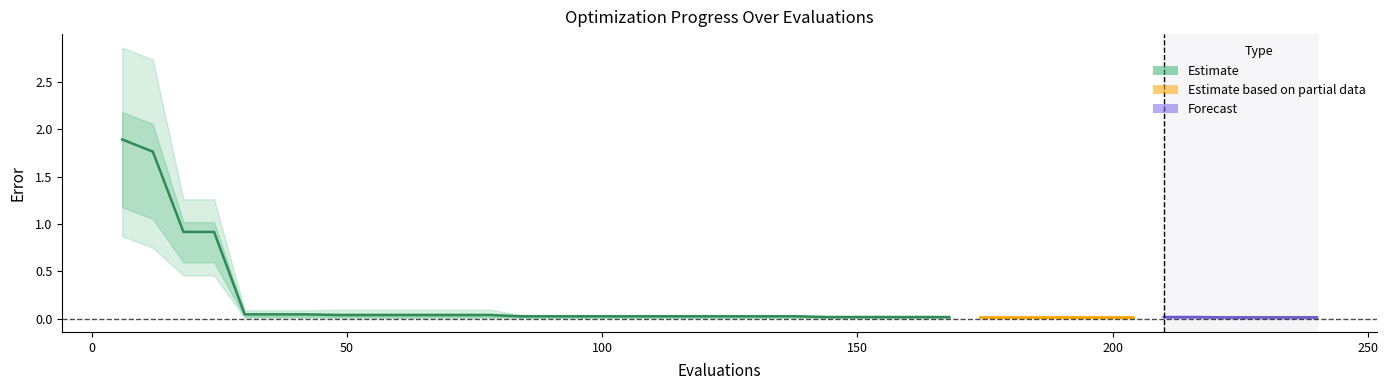

True or false: the data shows 0.0 at 20.

False